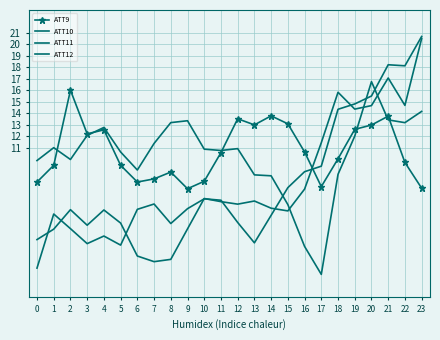

At which category does ATT11 reach its first local valley?

2